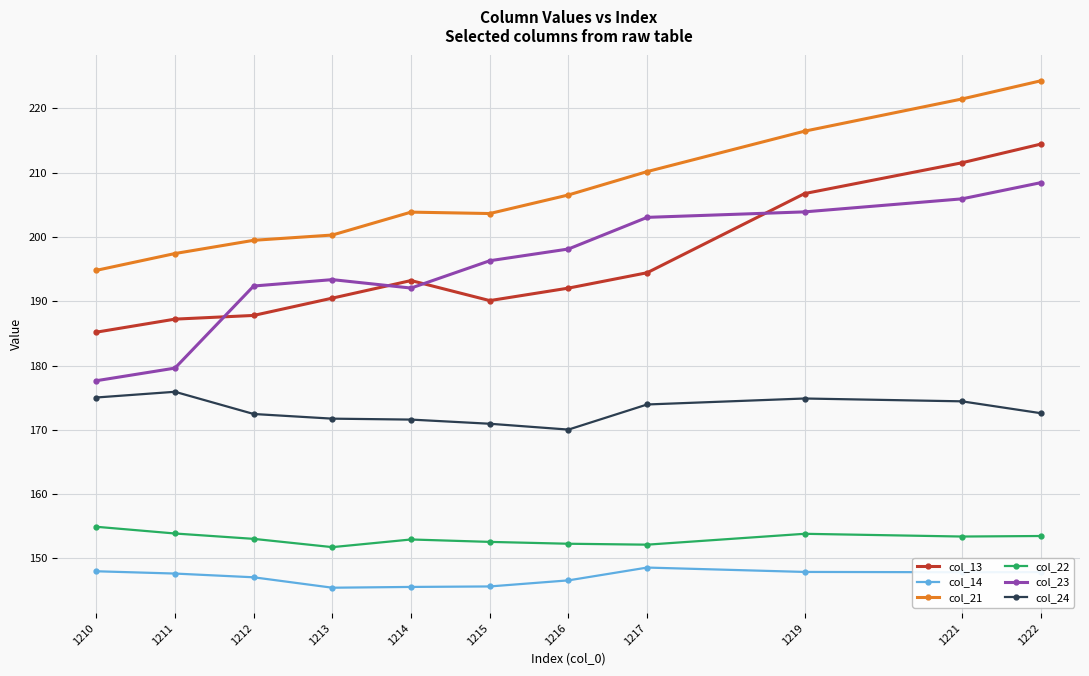

True or false: col_13 and col_22 intersect in this chart.

False